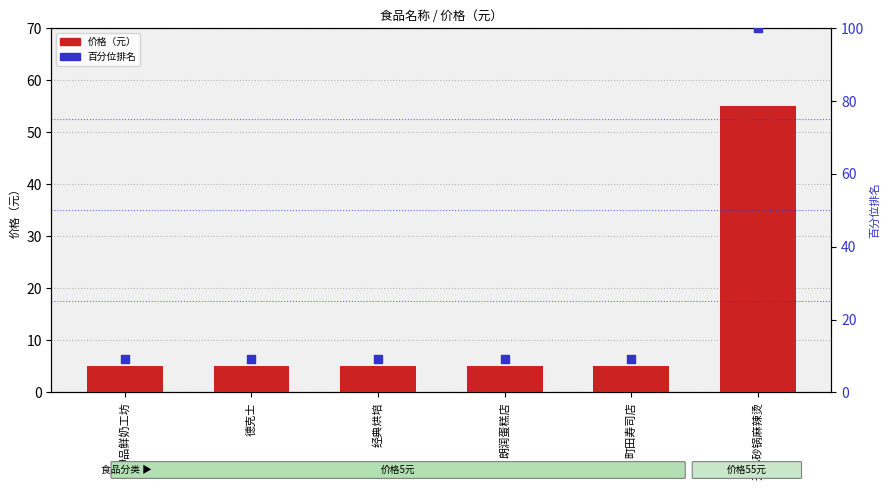

Which series contains the highest Y value?

百分位排名